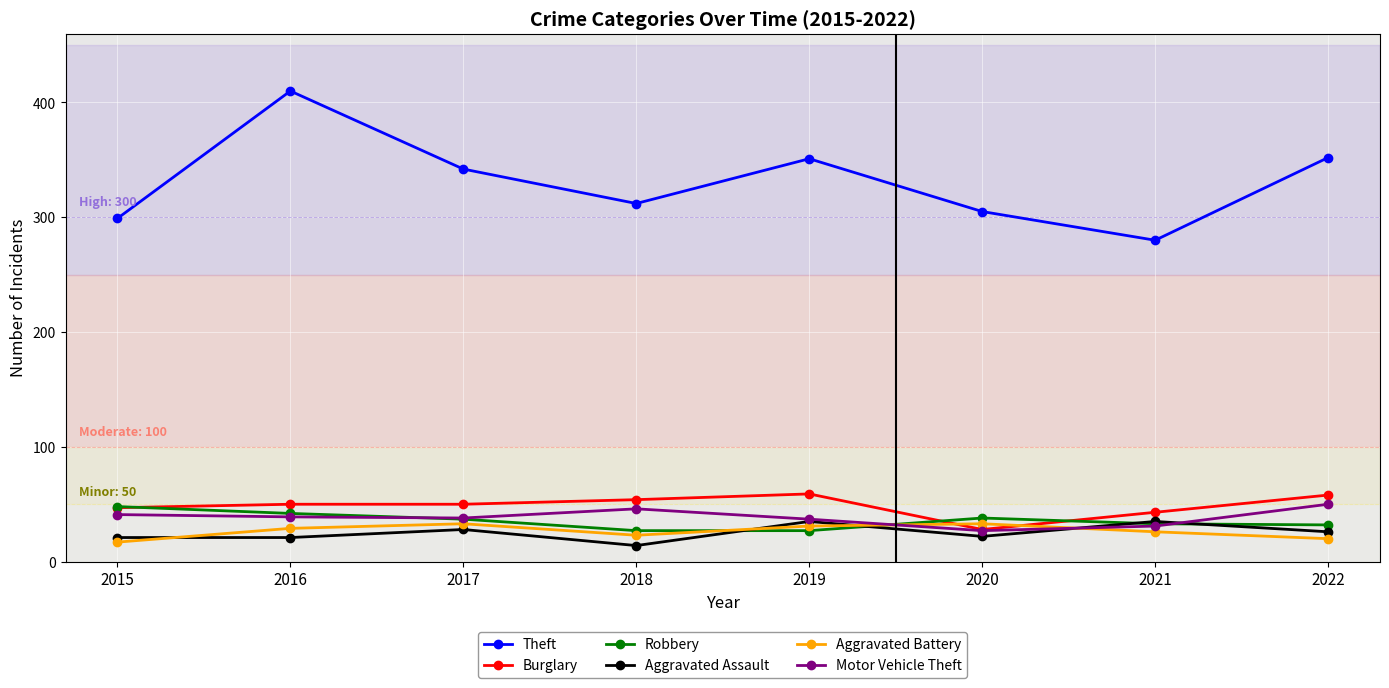

What value does the Motor Vehicle Theft series have at 2019?

37